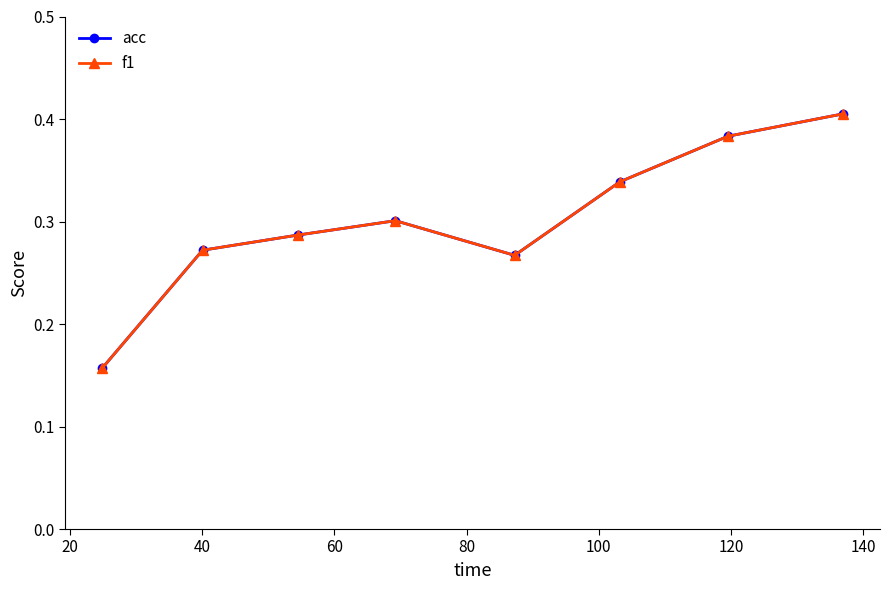

At how many categories does at least one series exceed 0?

8